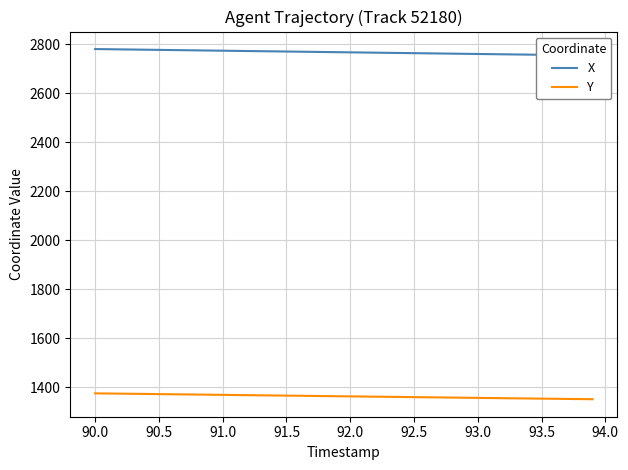

Reading right to left, list all the values displayed in this chart.

X: 2754.7	2755.3	2756.0	2756.6	2757.2	2757.9	2758.5	2759.2	2759.9	2760.5	2761.2	2761.9	2762.5	2763.2	2763.9	2764.5	2765.2	2765.9	2766.5	2767.2	2767.9	2768.5	2769.2	2769.9	2770.6	2771.2	2771.9	2772.6	2773.2	2773.9	2774.6	2775.2	2775.9	2776.6	2777.2	2777.9	2778.6	2779.3	2779.9	2780.6
Y: 1352.0	1352.6	1353.2	1353.8	1354.3	1355.0	1355.6	1356.2	1356.8	1357.4	1358.0	1358.7	1359.3	1359.9	1360.5	1361.1	1361.7	1362.4	1363.0	1363.6	1364.2	1364.8	1365.5	1366.1	1366.7	1367.3	1367.9	1368.5	1369.1	1369.8	1370.4	1371.0	1371.6	1372.2	1372.8	1373.5	1374.1	1374.7	1375.3	1375.9